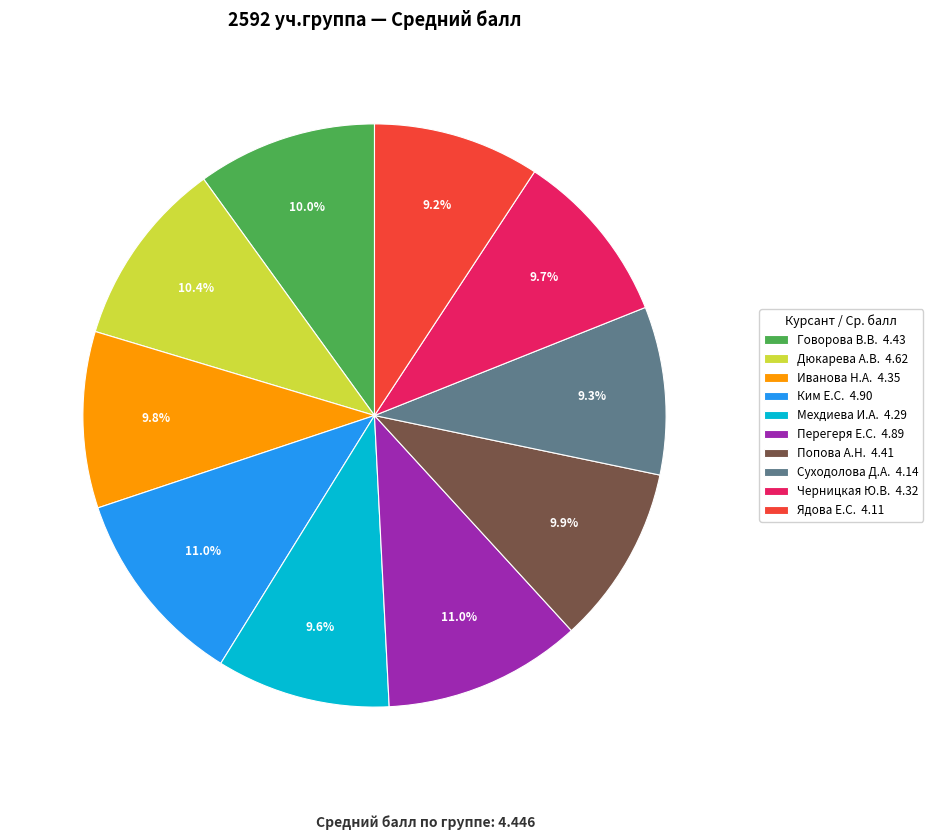

Does any single category account for the majority?

No